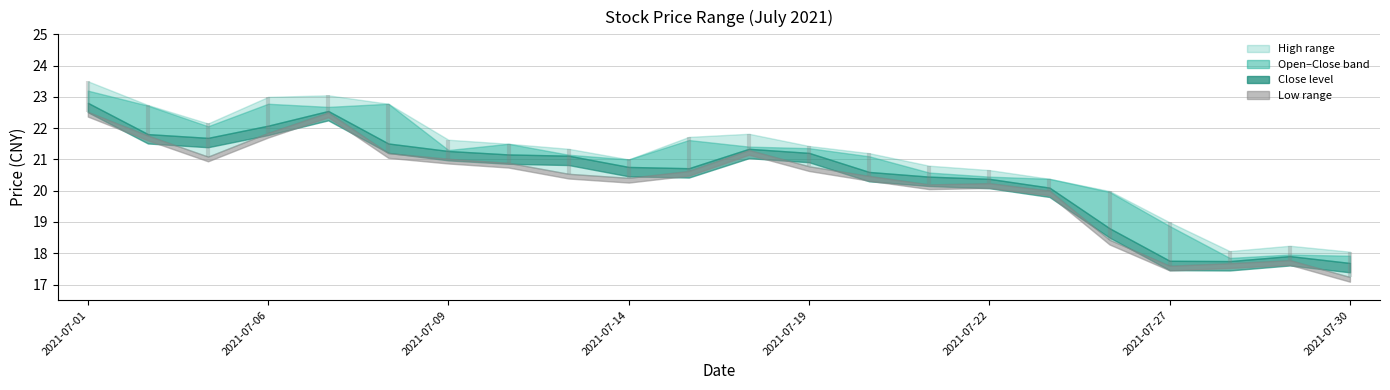

Rank the series at 2021-07-01 from lowest to highest value.

low, open, close, high